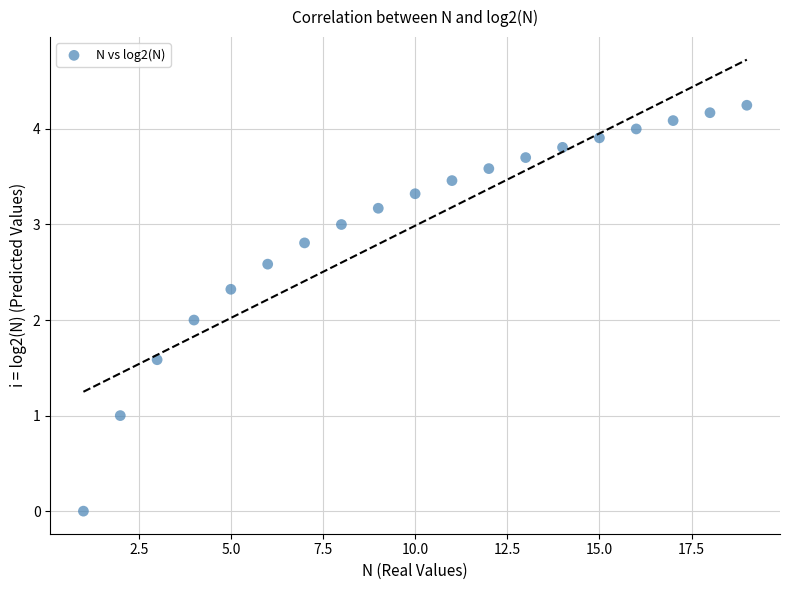

What is the range of Y values (max minus min)?

4.2